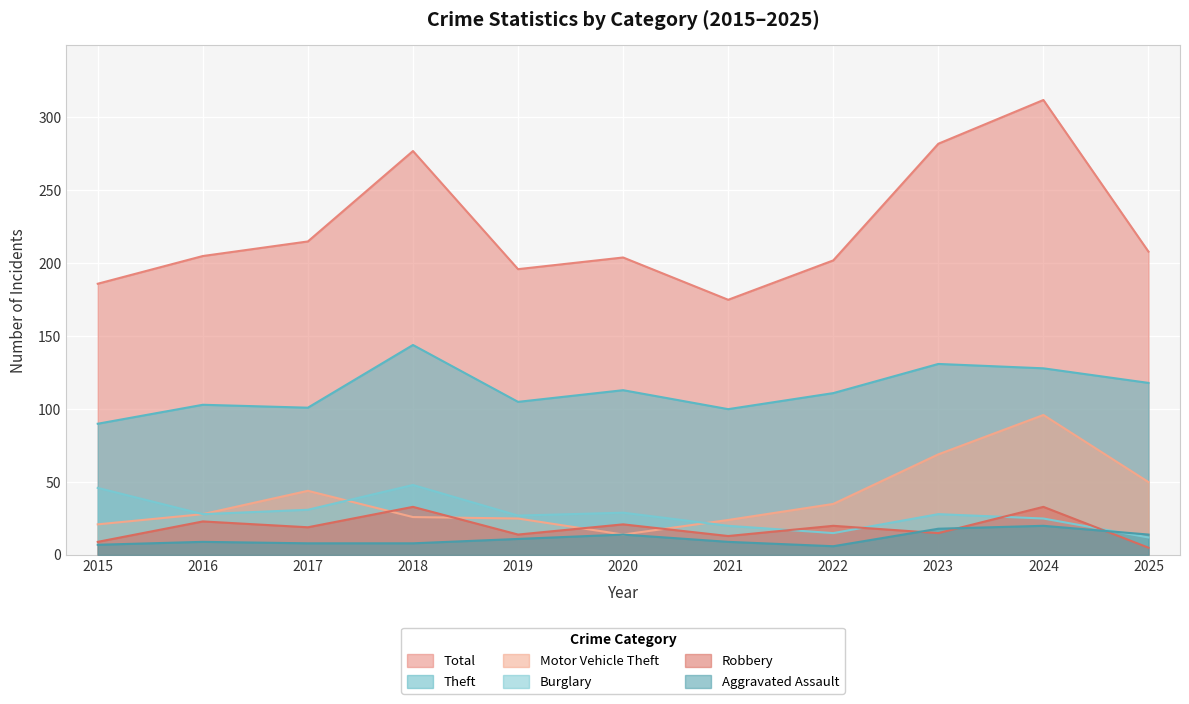

Where is the first local maximum for Aggravated Assault?

2016